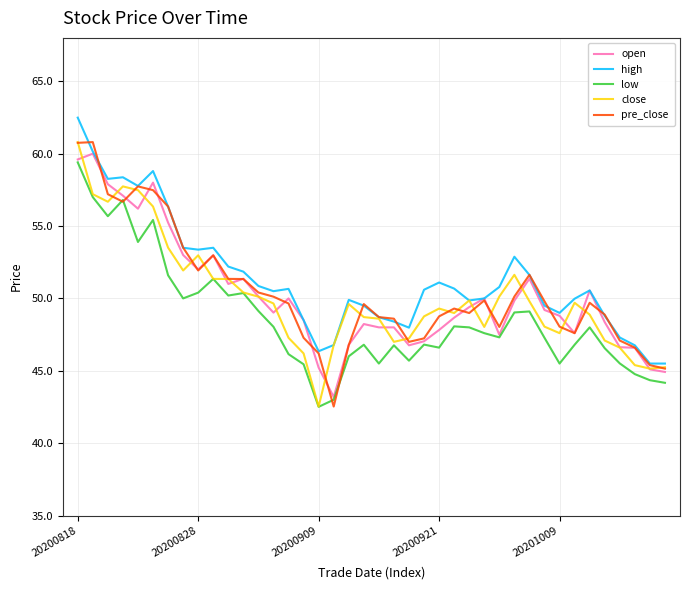

True or false: close and pre_close intersect in this chart.

True